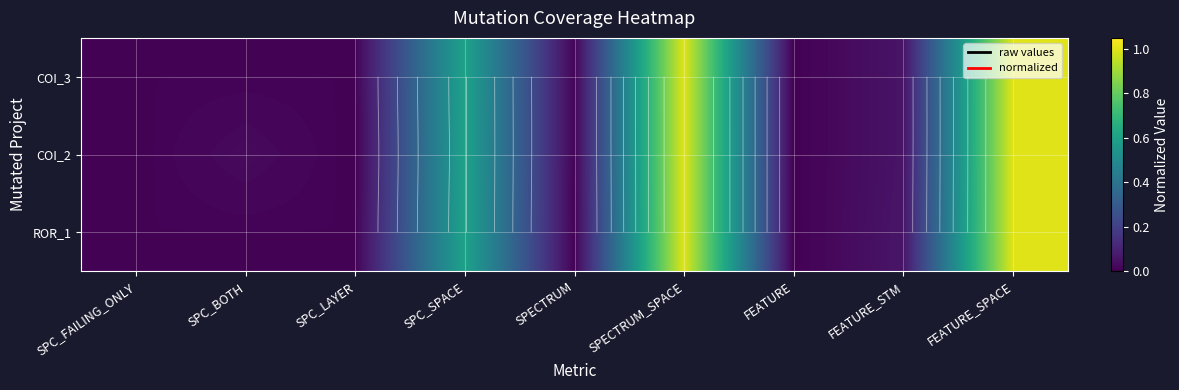

Rank the series by their maximum value, from lowest to highest.

COI_3, COI_2, ROR_1